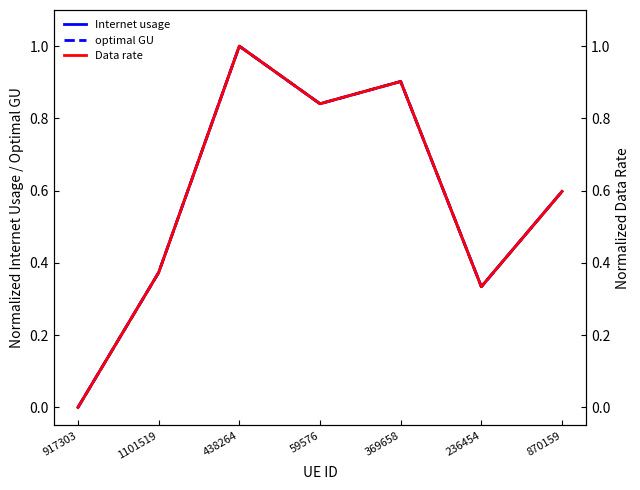

True or false: Data rate has more than 0 points higher than both neighbors.

True